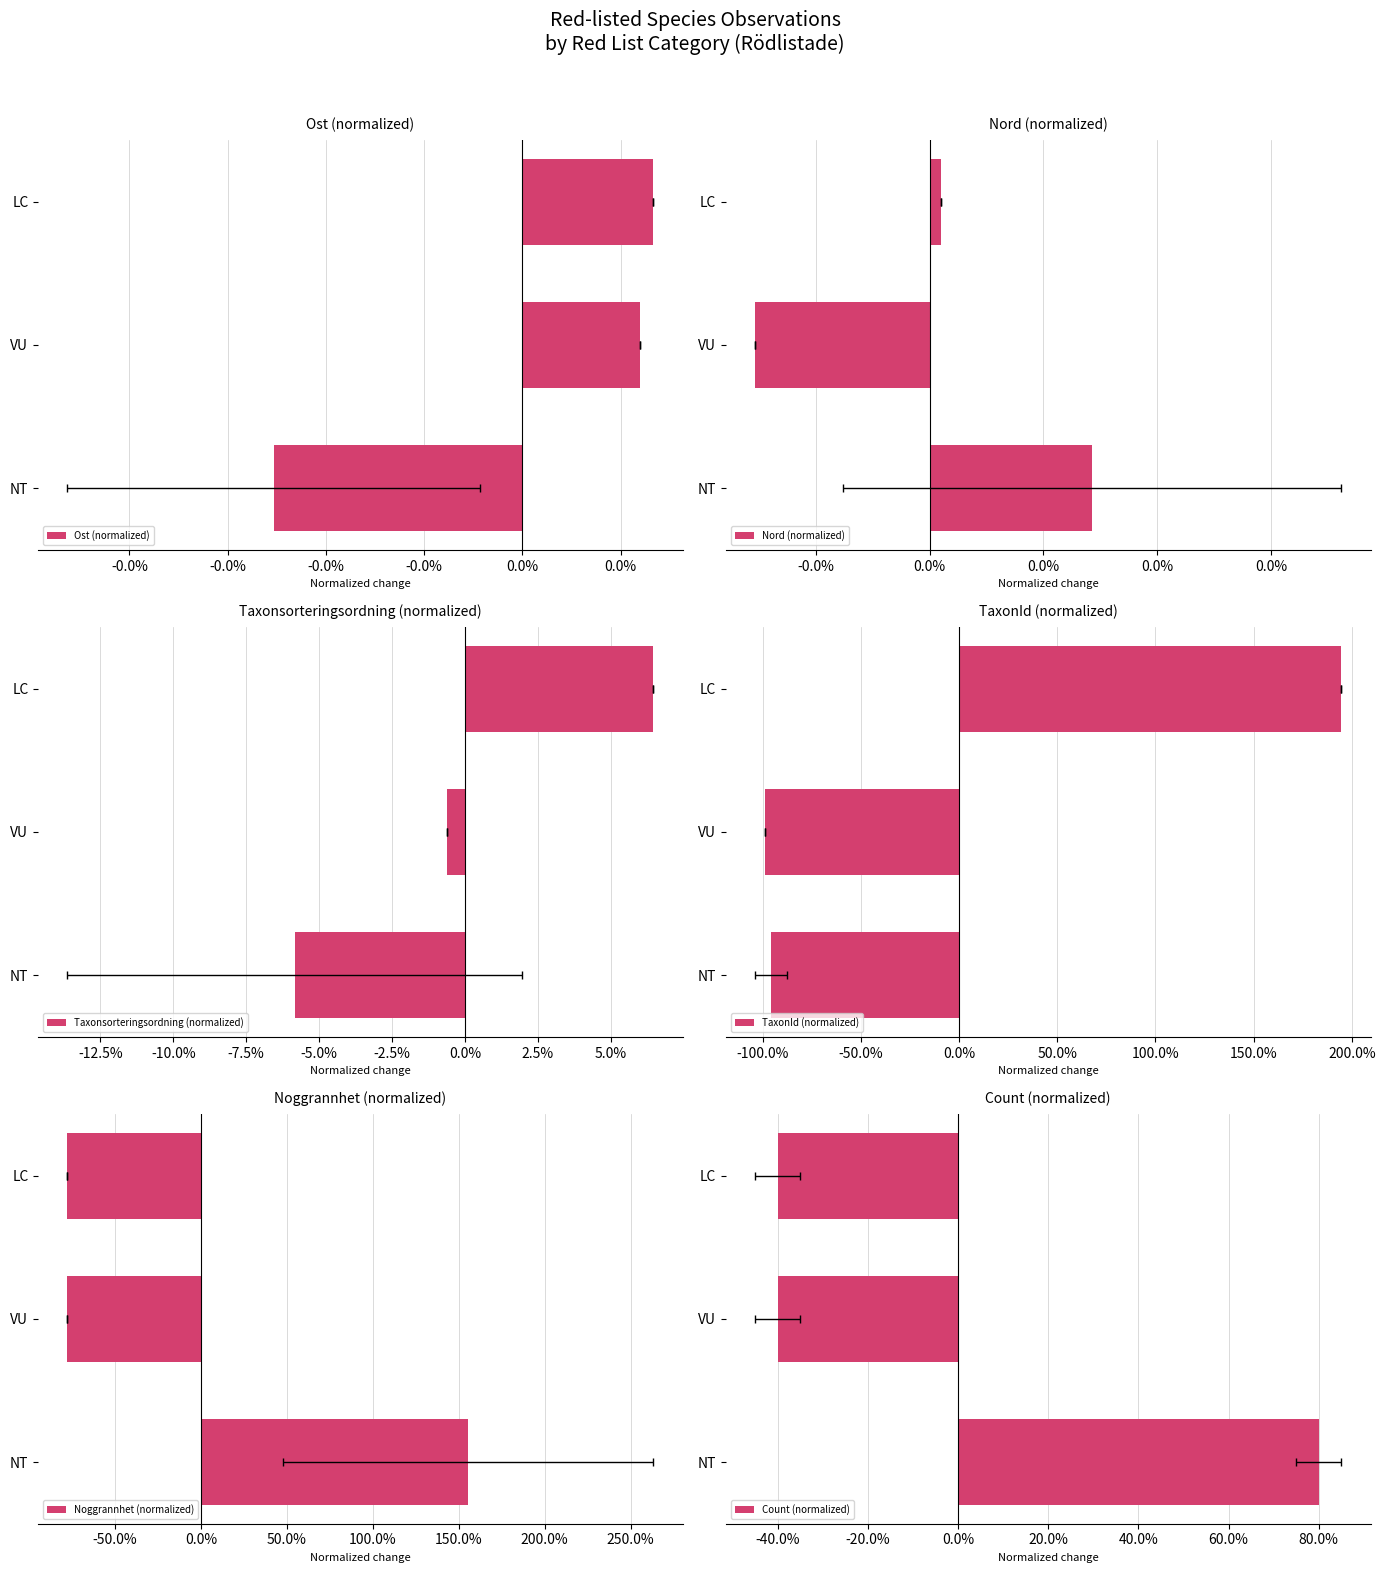

Which series has the largest range (max minus min)?

TaxonId (normalized)